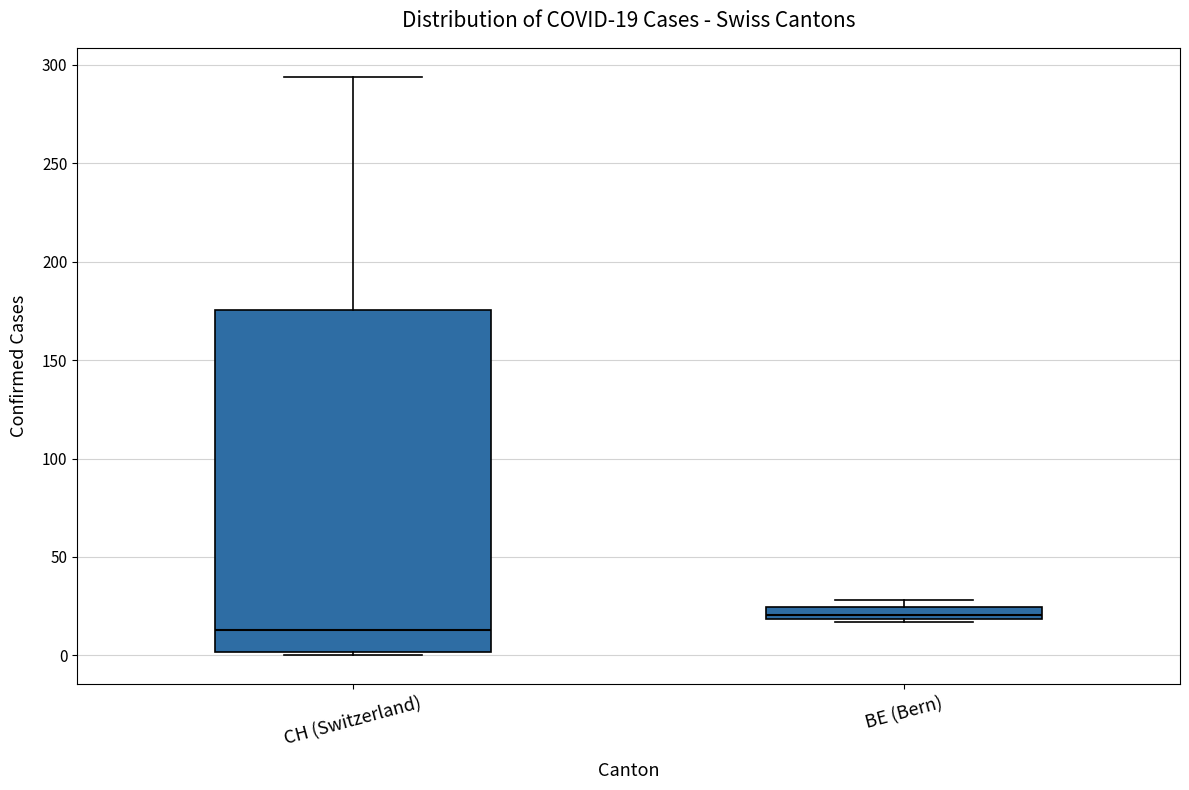

Which box is the tallest, from its lower edge to its upper edge?

CH (Switzerland)